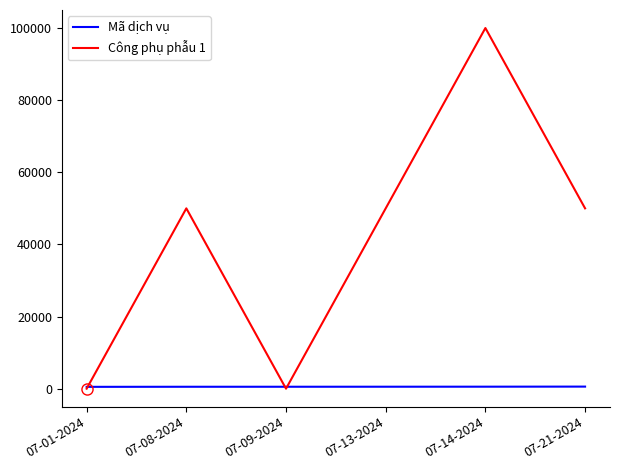

What is the difference between the Mã dịch vụ values at 07-01-2024 and 07-08-2024?

23